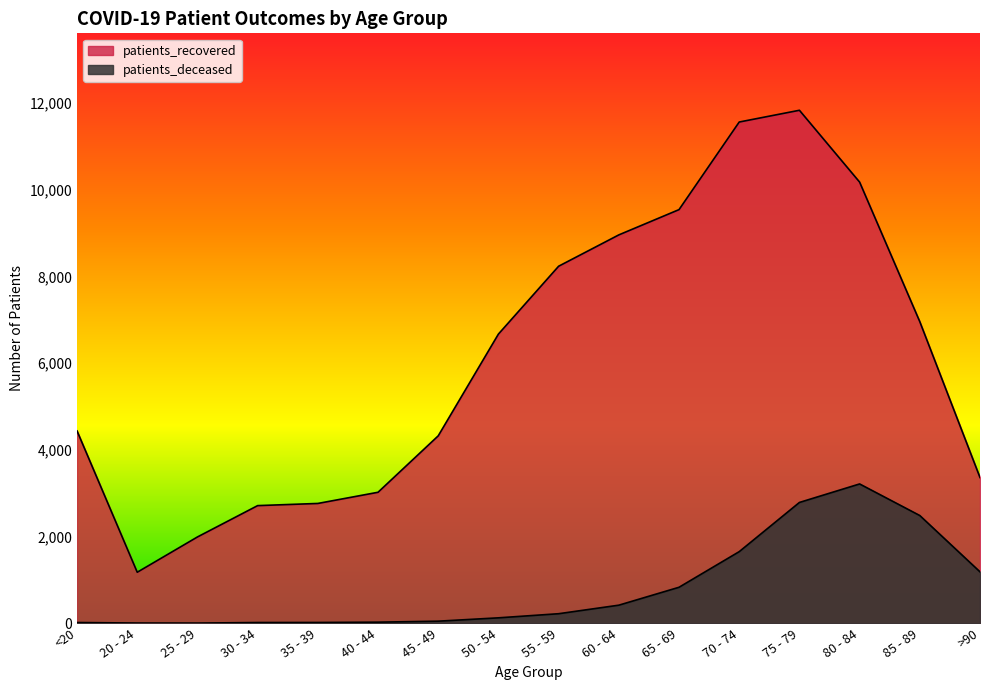

Is the value of patients_recovered at 60 - 64 greater than the value of patients_deceased at 50 - 54?

Yes